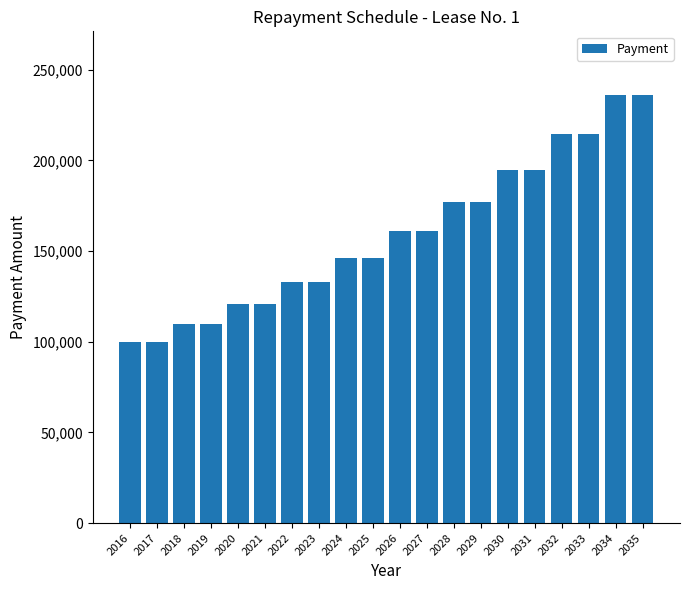

Does the chart contain any negative values?

No